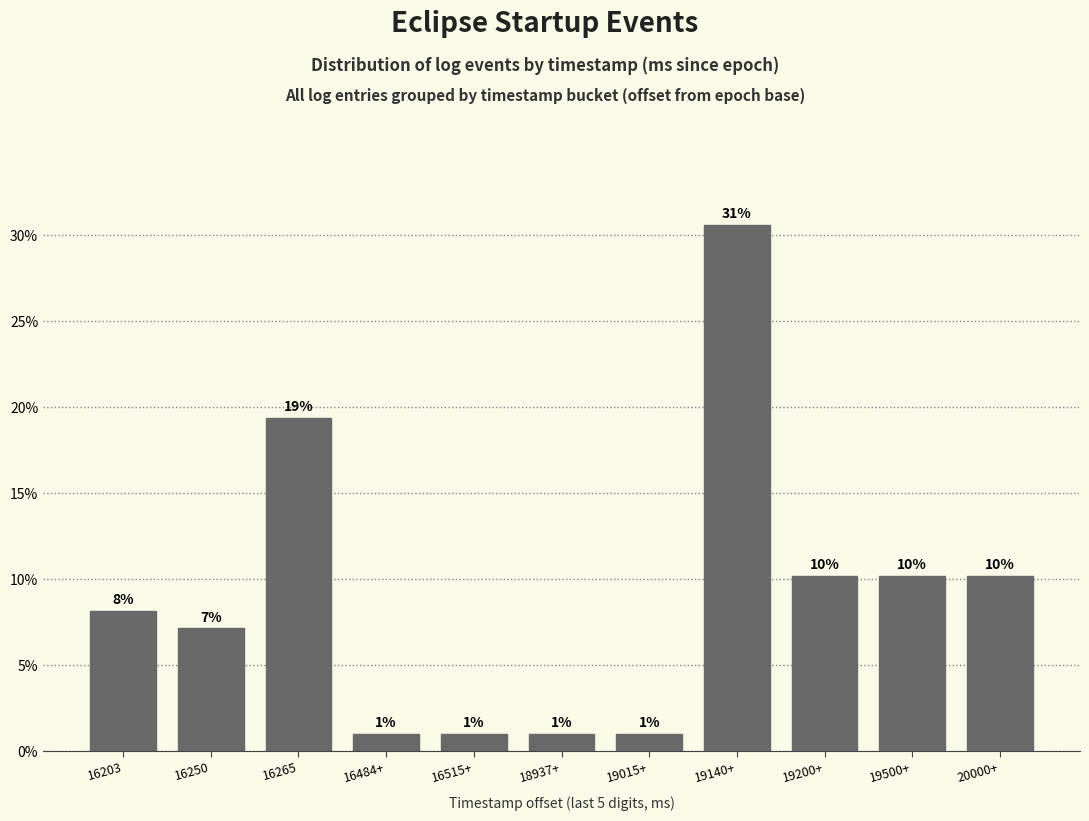

Are the bars horizontal?

No